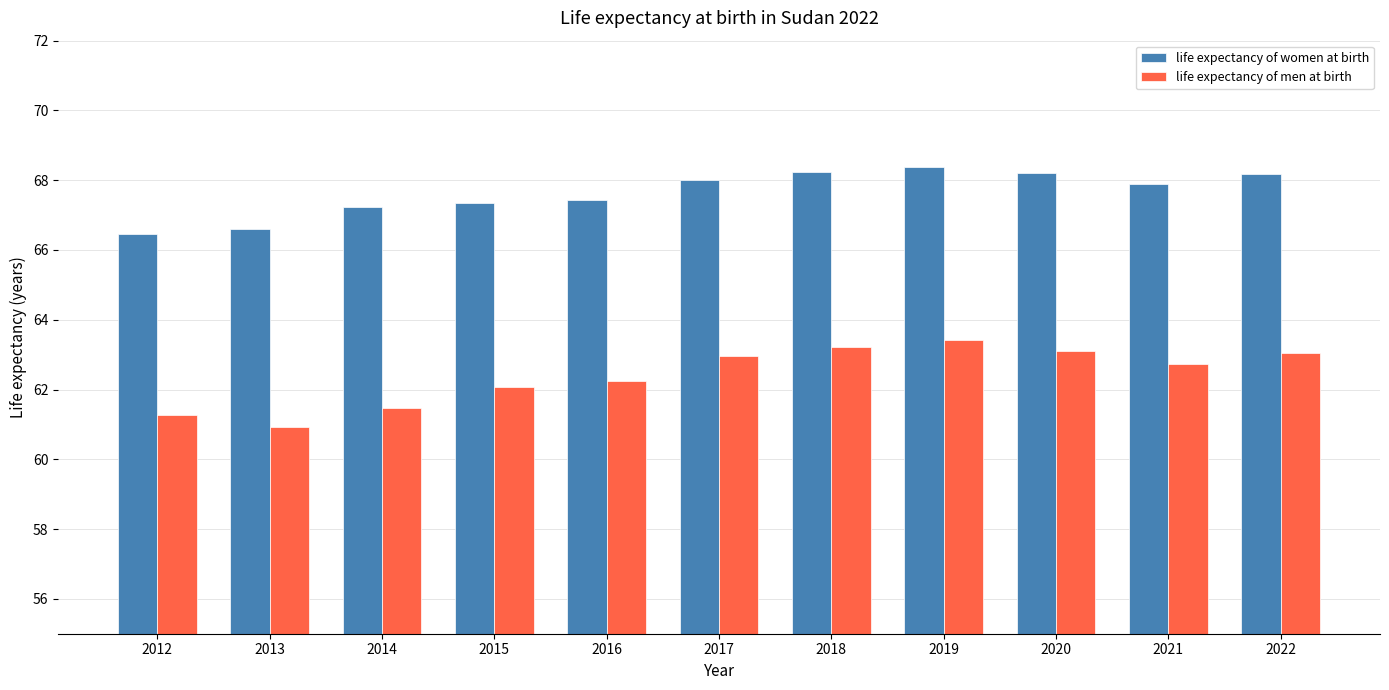

Rank the series by their average value, from lowest to highest.

life expectancy of men at birth, life expectancy of women at birth